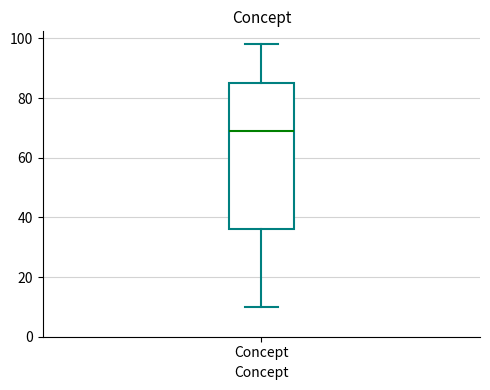

Where does the lower whisker of the box for Concept end on the y-axis? The values are not printed on the chart, so give them approximately, as read against the axis.

10